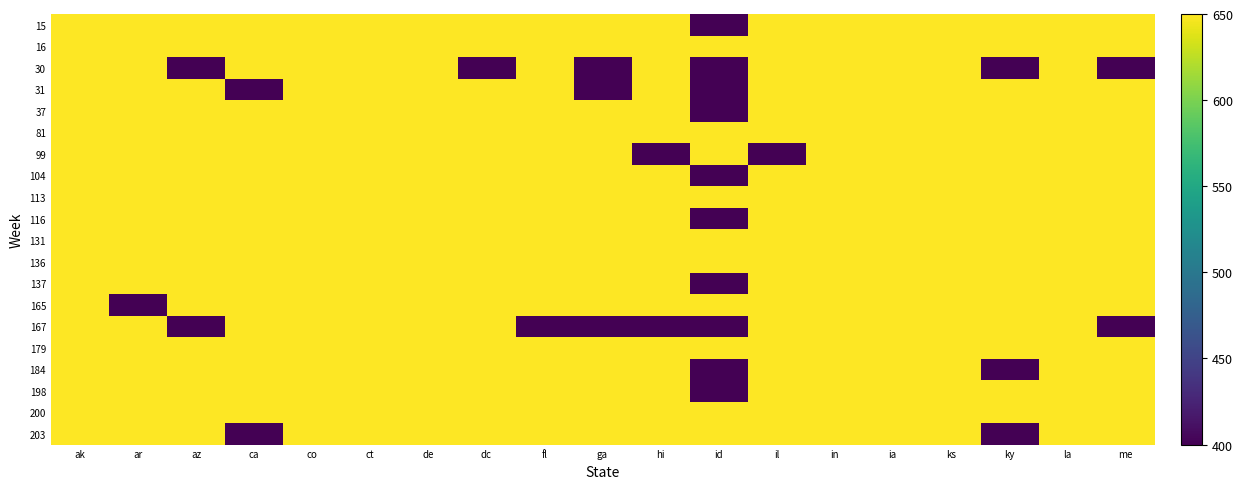

Between ar and ia, which series saw the biggest shift?

165